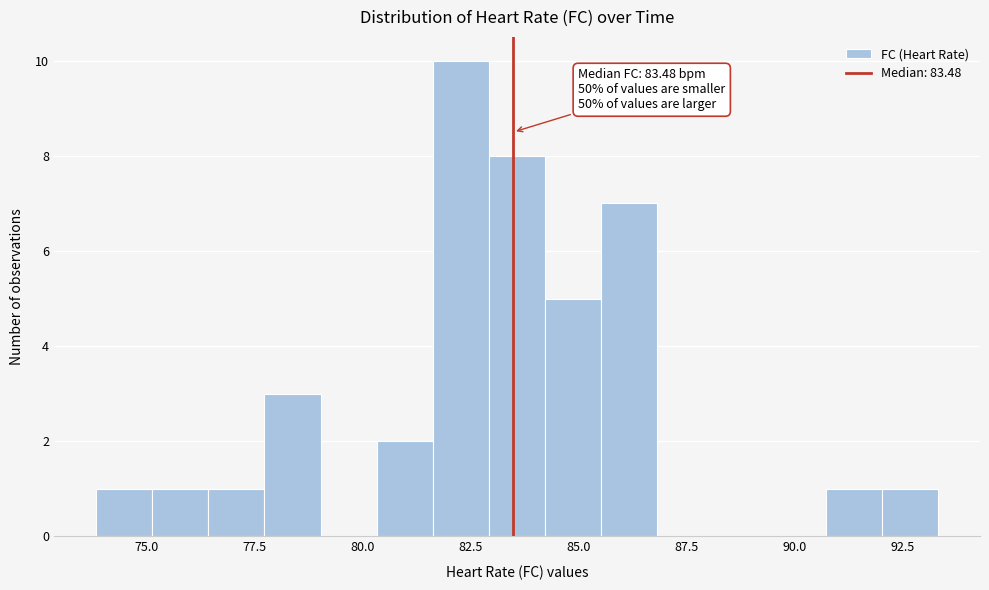

Read against the x-axis, roughly where is the centre of the tallest bar?

82.5